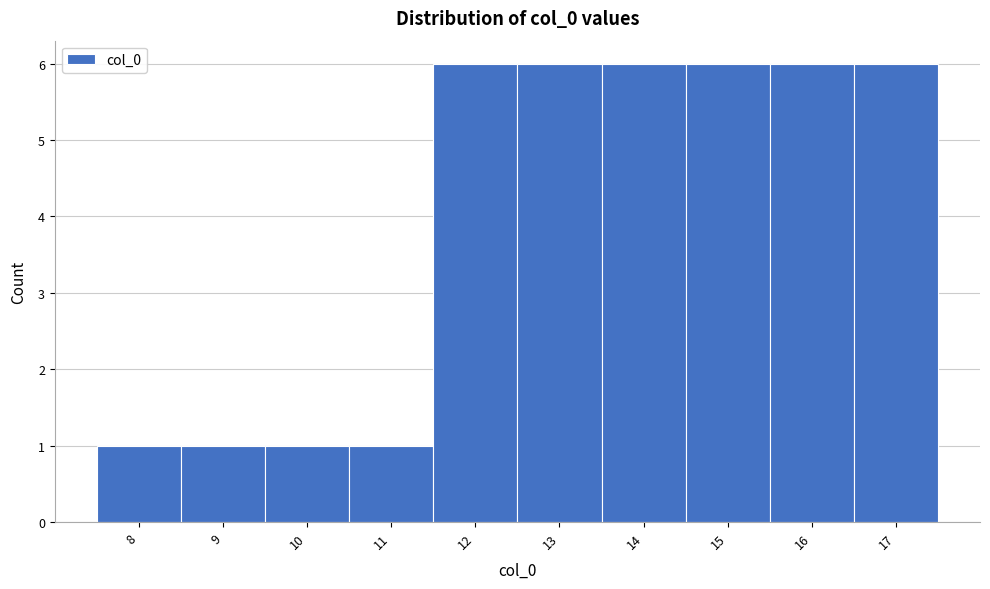

Reading left to right, transcribe this chart: for each bar, give the range it covers on the x-axis and its height. The values are not printed on the chart, so give them approximately, as read against the axis.

7.5 to 8.5: 1
8.5 to 9.5: 1
9.5 to 10.5: 1
10.5 to 11.5: 1
11.5 to 12.5: 6
12.5 to 13.5: 6
13.5 to 14.5: 6
14.5 to 15.5: 6
15.5 to 16.5: 6
16.5 to 17.5: 6